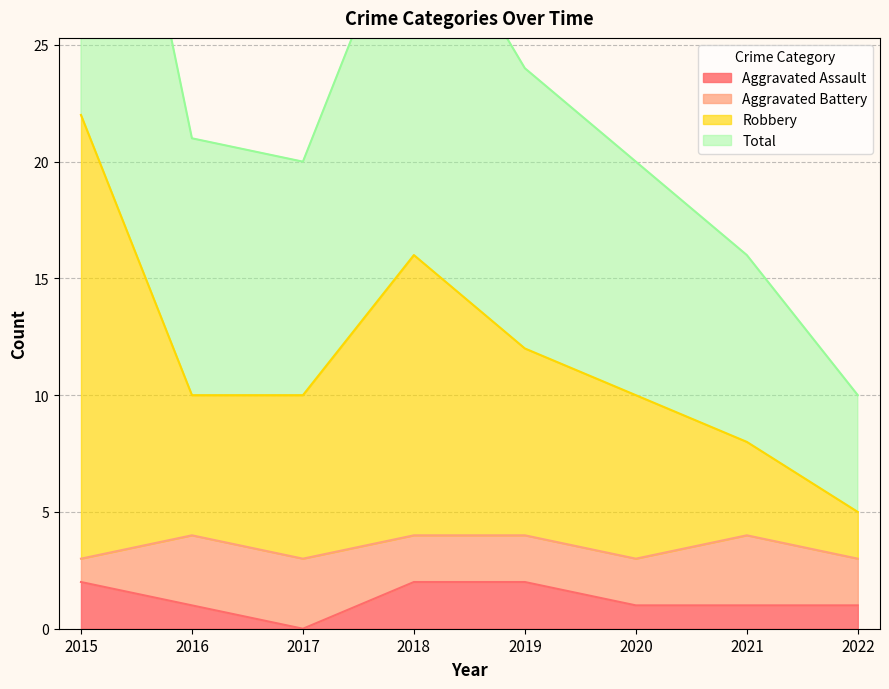

Is it true that Aggravated Assault equals 3 at 2018?

False